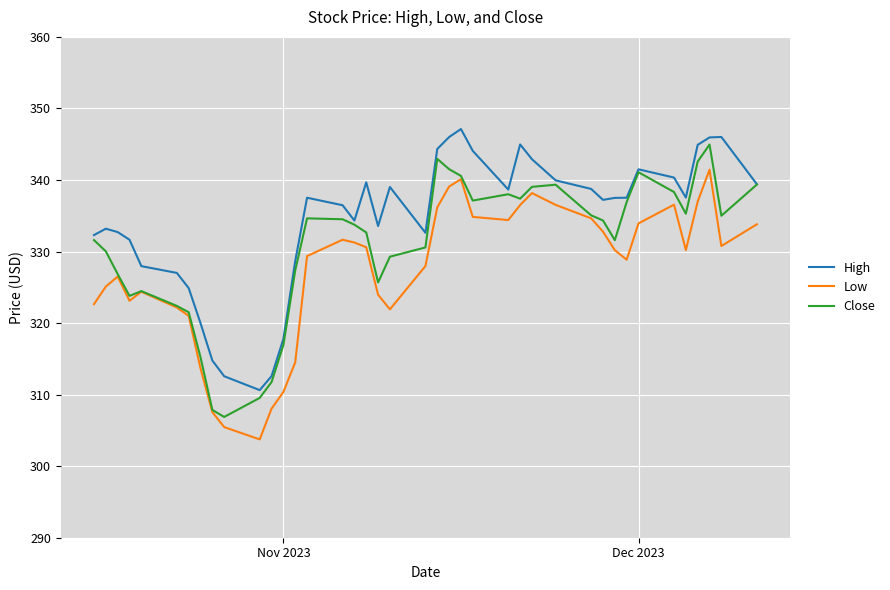

What is the greatest value displayed?

347.1